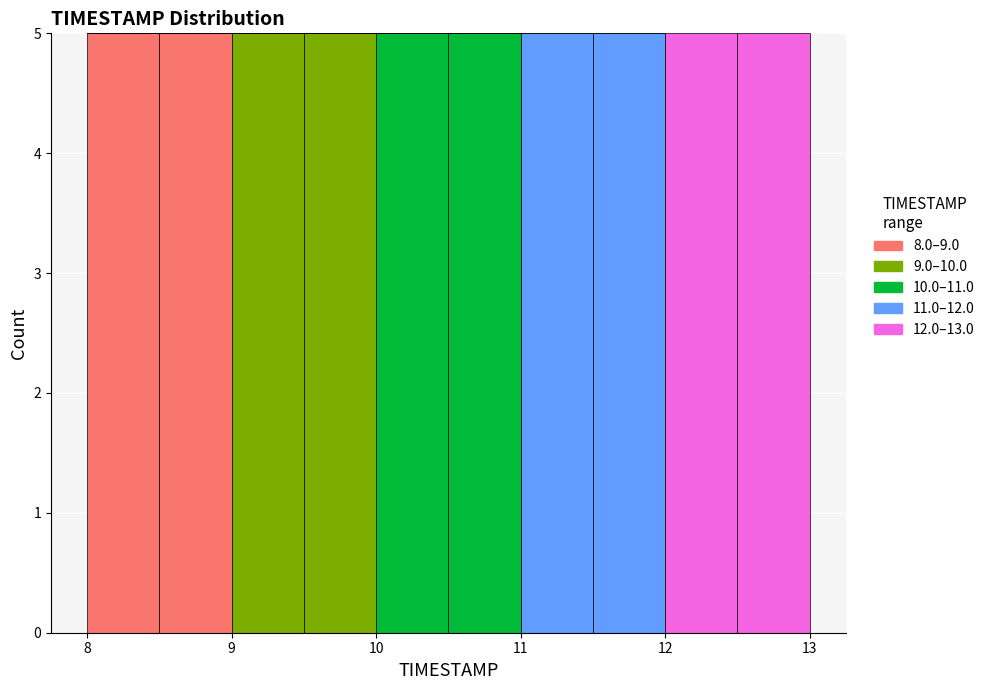

Reading left to right, list every stacked bar in this chart as the range it spans on the x-axis followed by its total height. The values are not printed on the chart, so give them approximately, as read against the axis.

8.0 to 8.5: 5
8.5 to 9.0: 5
9.0 to 9.5: 5
9.5 to 10.0: 5
10.0 to 10.5: 5
10.5 to 11.0: 5
11.0 to 11.5: 5
11.5 to 12.0: 5
12.0 to 12.5: 5
12.5 to 13.0: 5